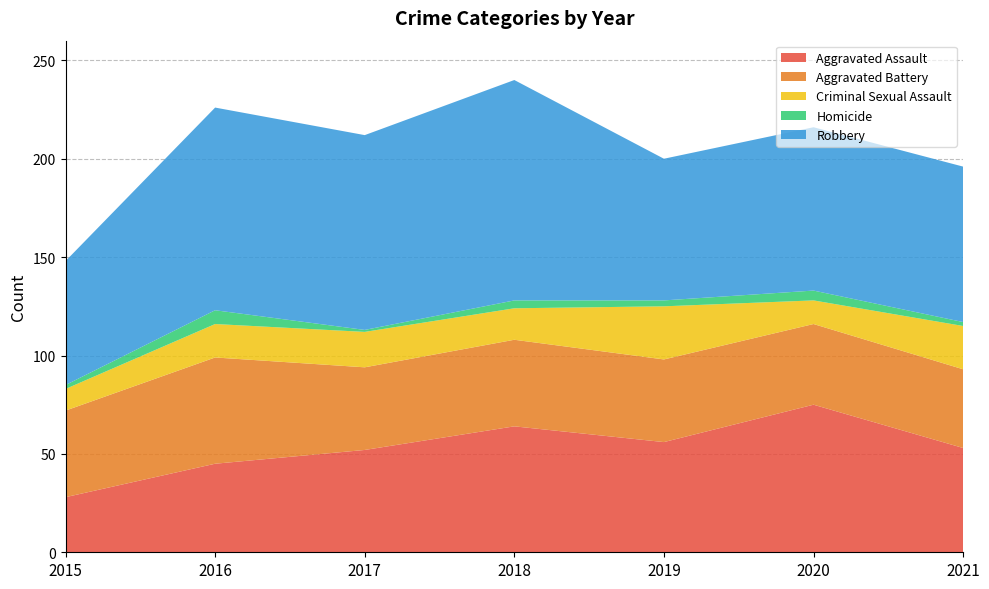

Reading left to right, transcribe all the data shown in this chart.

Aggravated Assault: 2015=28	2016=45	2017=52	2018=64	2019=56	2020=75	2021=53
Aggravated Battery: 2015=44	2016=54	2017=42	2018=44	2019=42	2020=41	2021=40
Criminal Sexual Assault: 2015=11	2016=17	2017=18	2018=16	2019=27	2020=12	2021=22
Homicide: 2015=2	2016=7	2017=1	2018=4	2019=3	2020=5	2021=2
Robbery: 2015=63	2016=103	2017=99	2018=112	2019=72	2020=83	2021=79